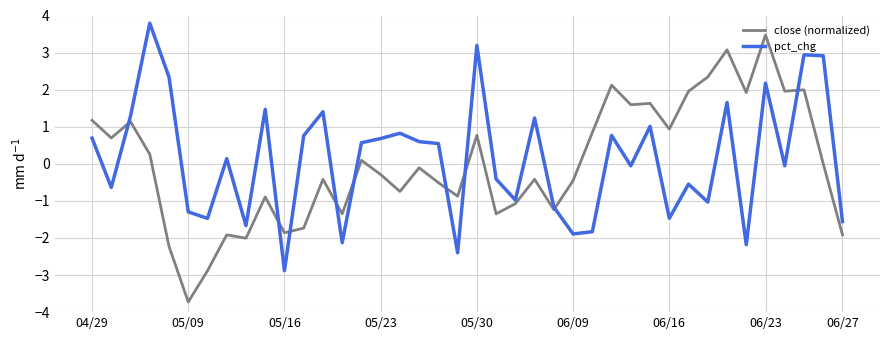

What are all the series names shown in the legend?

close (normalized), pct_chg